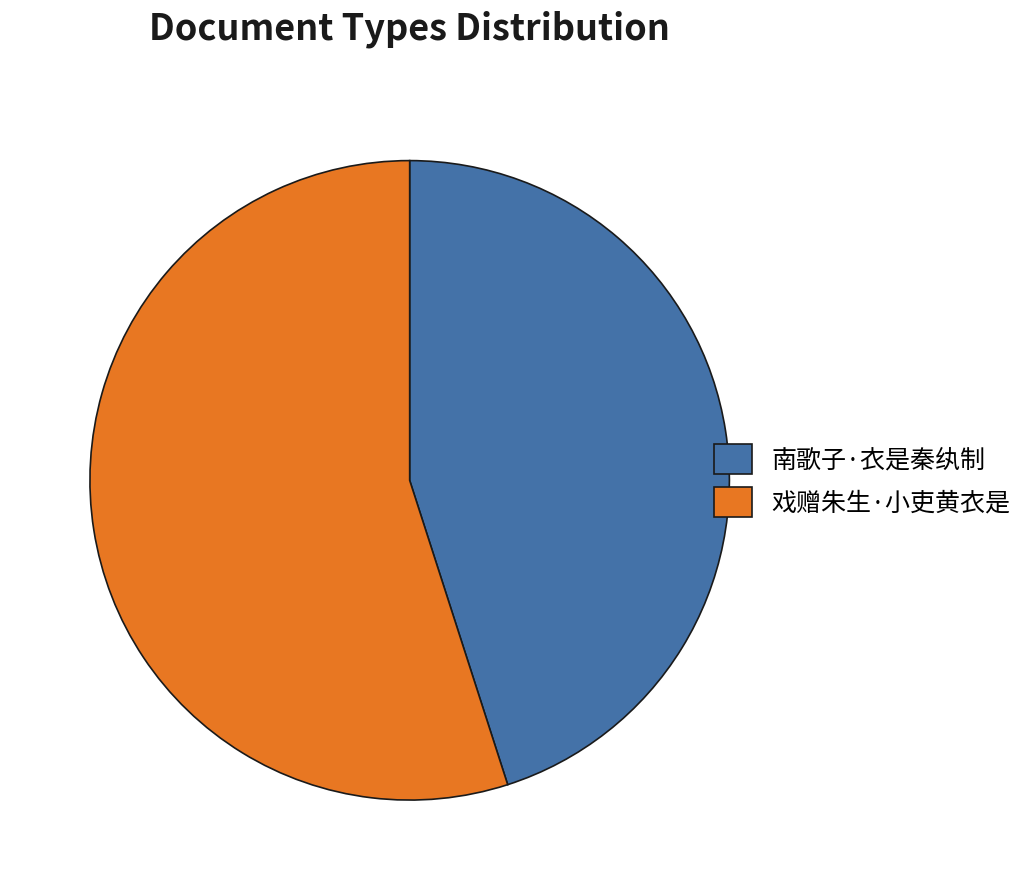

Is the sum of 戏赠朱生·小吏黄衣是 and 南歌子·衣是秦纨制 greater than half?

Yes